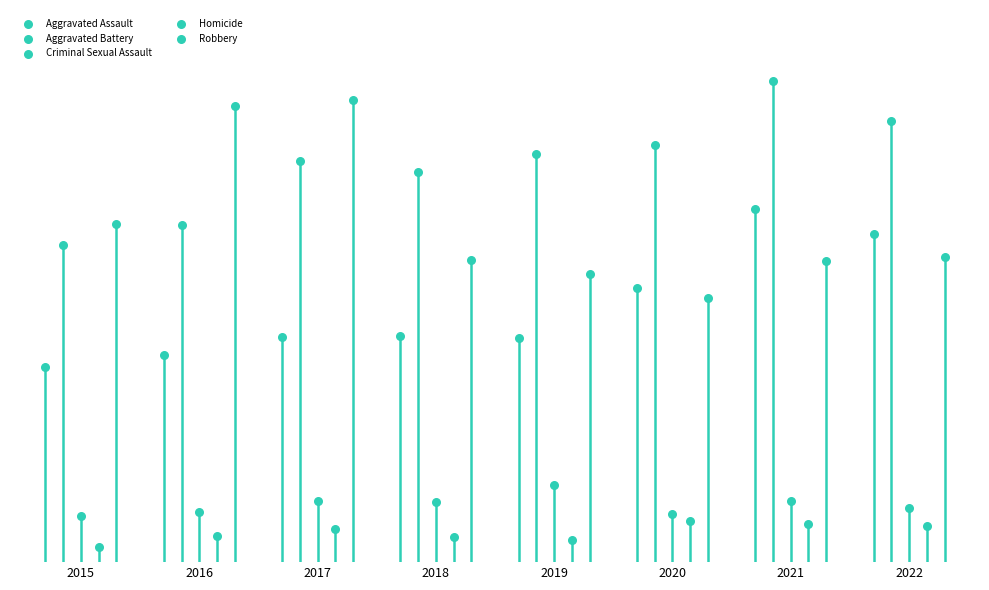

What are all the series names shown in the legend?

Aggravated Assault, Aggravated Battery, Criminal Sexual Assault, Homicide, Robbery